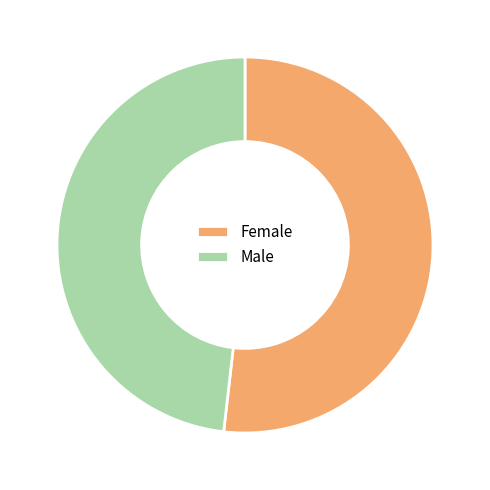

Is it true that Male is 55% of the pie?

False